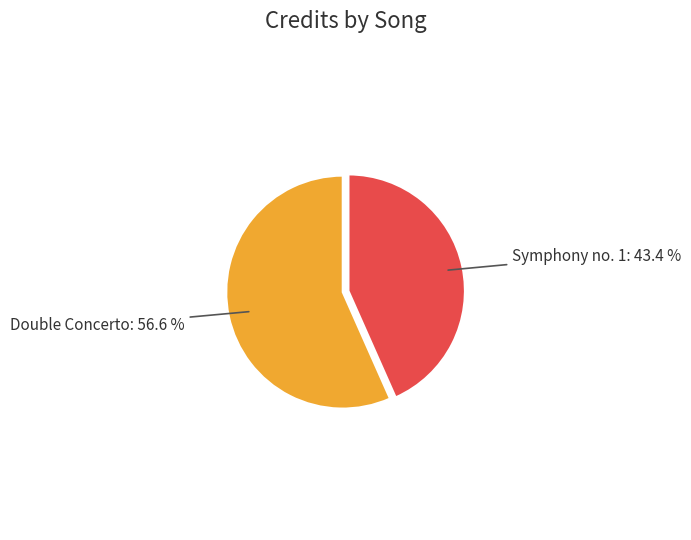

Which slice is the smallest?

Symphony no. 1